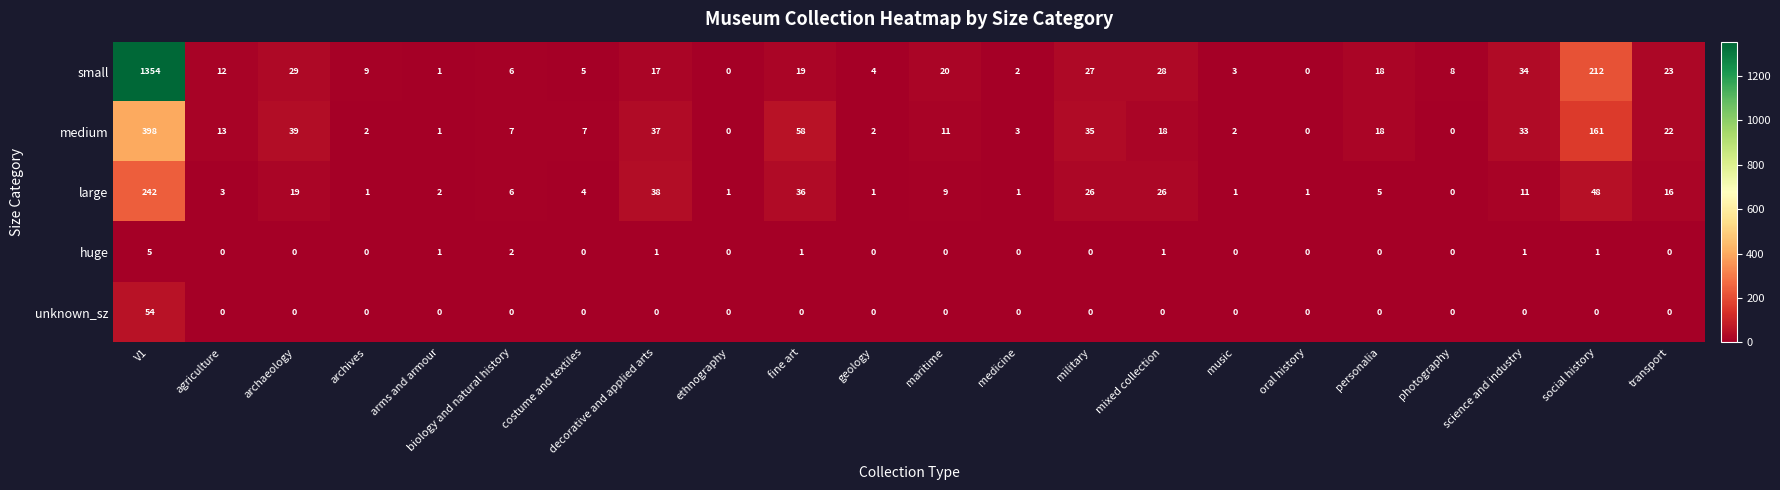

What is the total value across all series at science and industry?

79